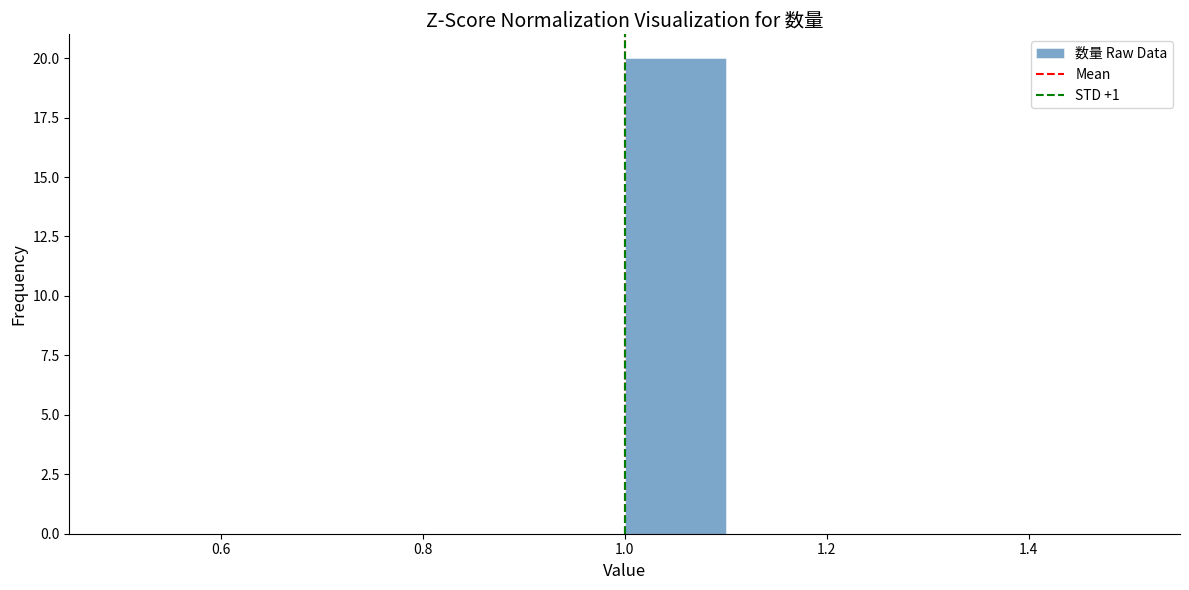

Which range on the x-axis has the tallest bar?

1.0 to 1.1